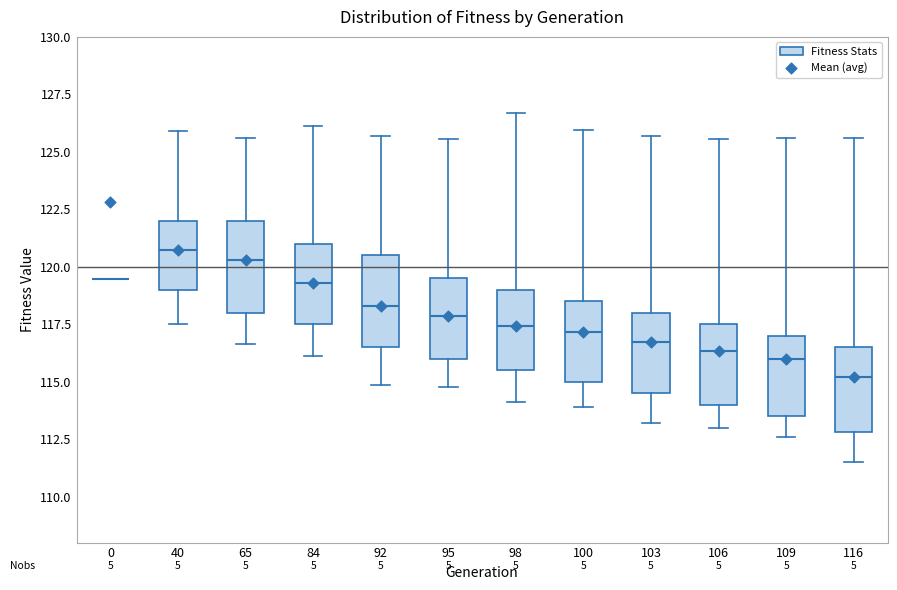

Where does the median line of the box at x = 106 sit on the y-axis? The values are not printed on the chart, so give them approximately, as read against the axis.

116.5